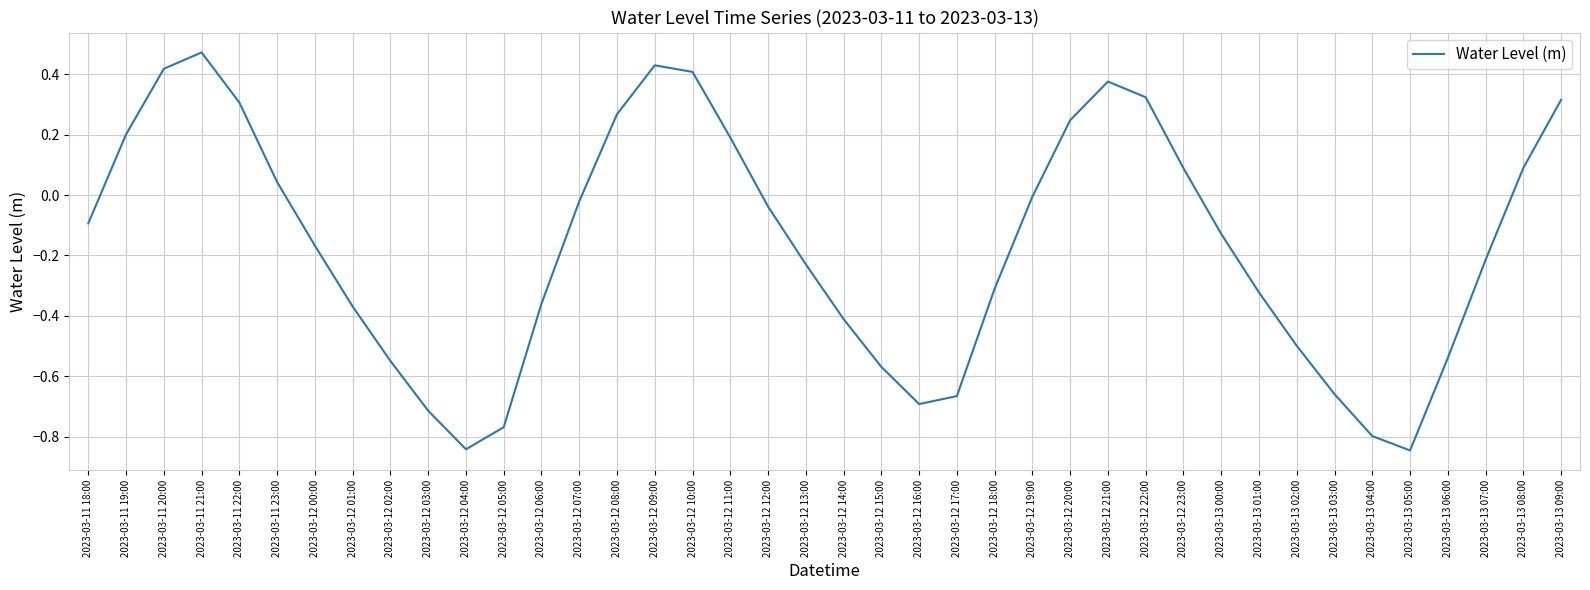

How many lines are shown in the chart?

1